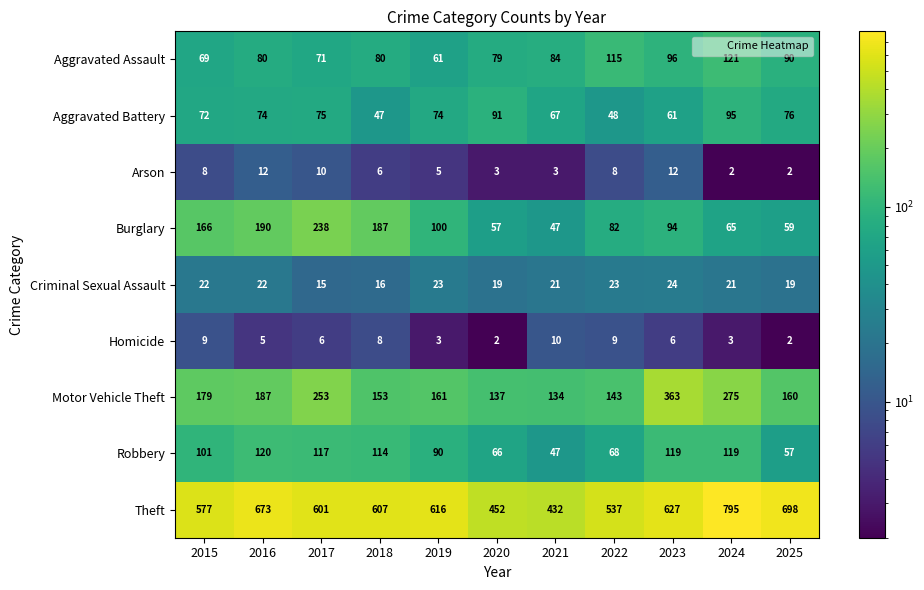

At 2016, list the series in order from largest to smallest.

Theft, Burglary, Motor Vehicle Theft, Robbery, Aggravated Assault, Aggravated Battery, Criminal Sexual Assault, Arson, Homicide